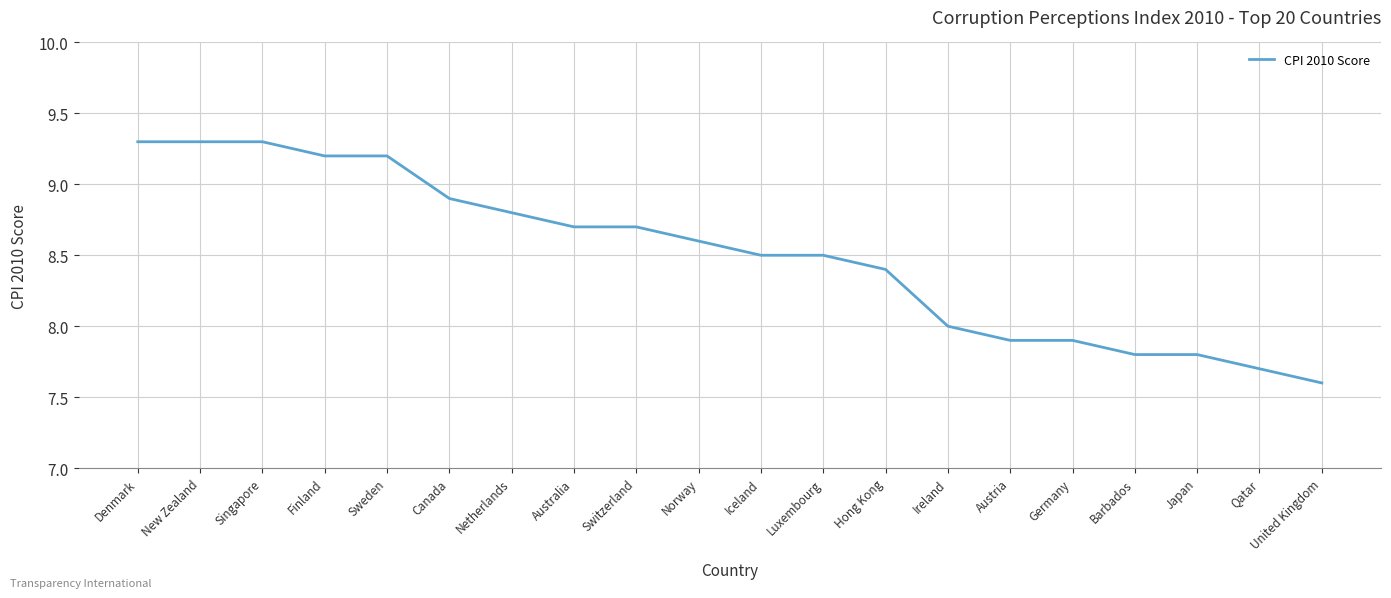

Which label corresponds to the smallest value in the chart?

United Kingdom